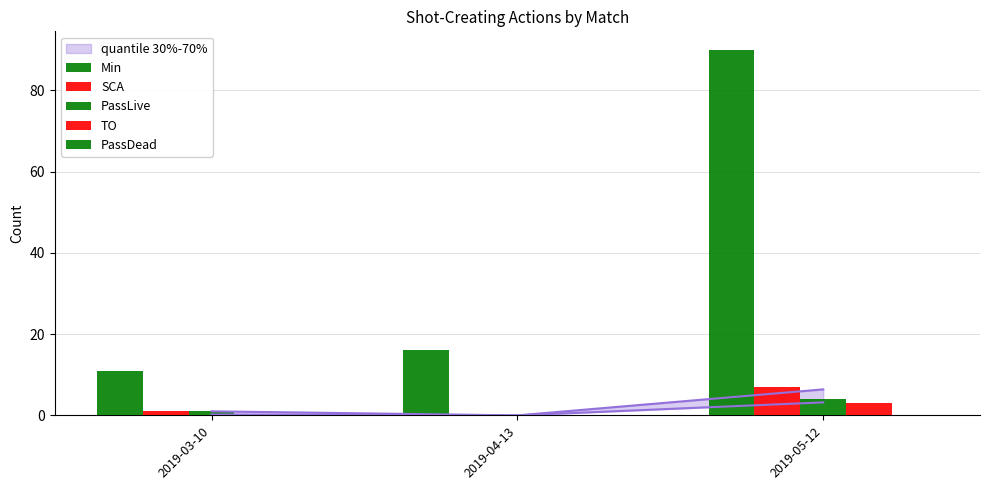

How many distinct data groups are displayed?

5